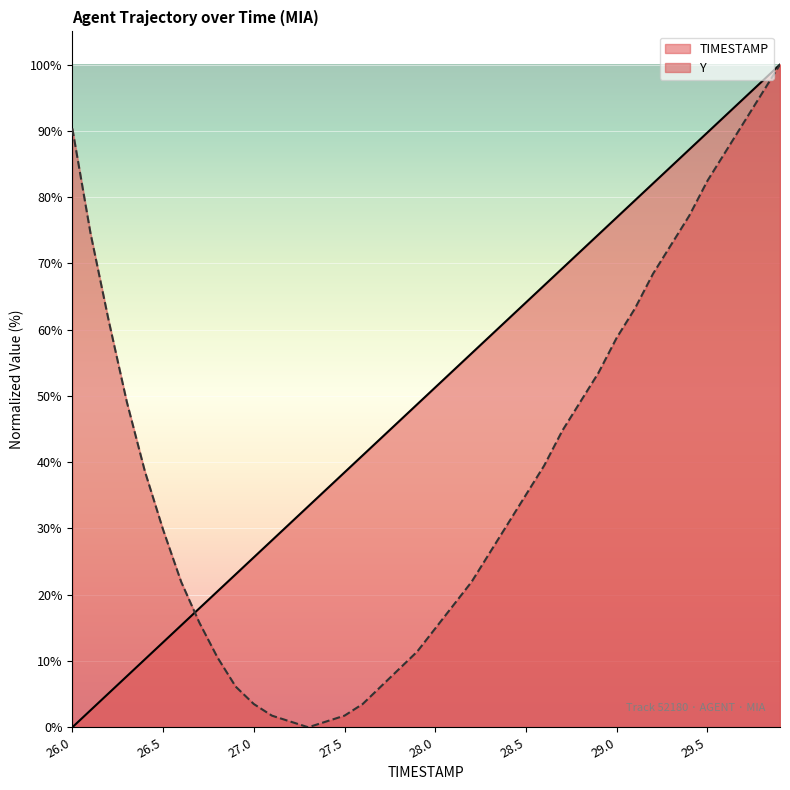

At how many categories does at least one series exceed 22?

37